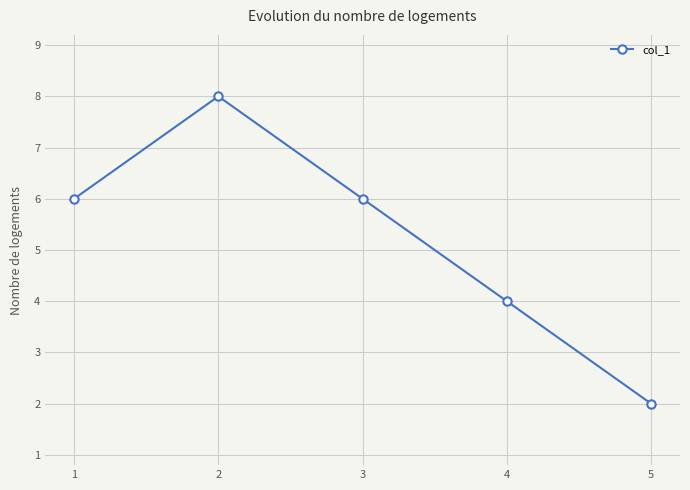

What is the difference between the maximum and second lowest values?

4